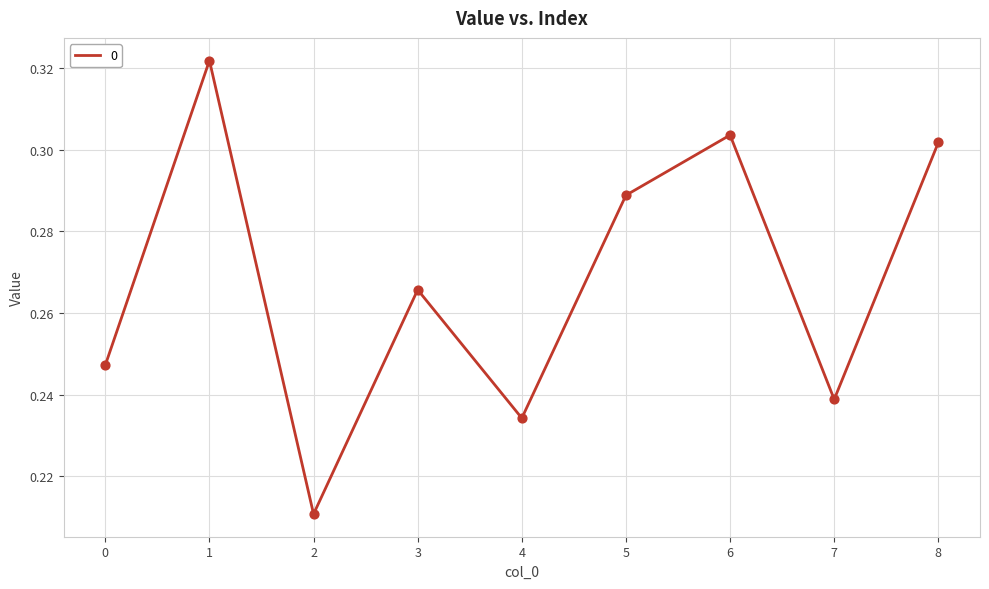

Which has a higher value, 1 or 7?

1